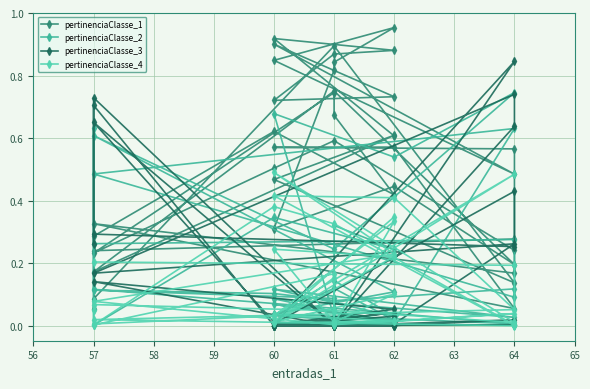

Between 60 and 64, which is larger?

60